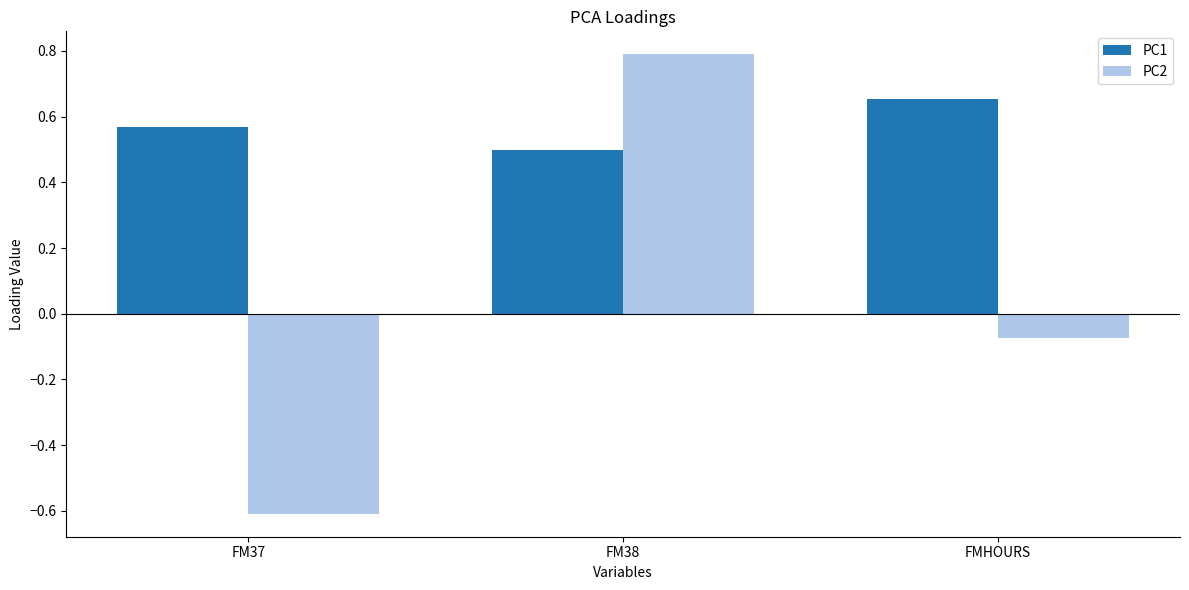

At which category is the sum across all series the highest?

FM38